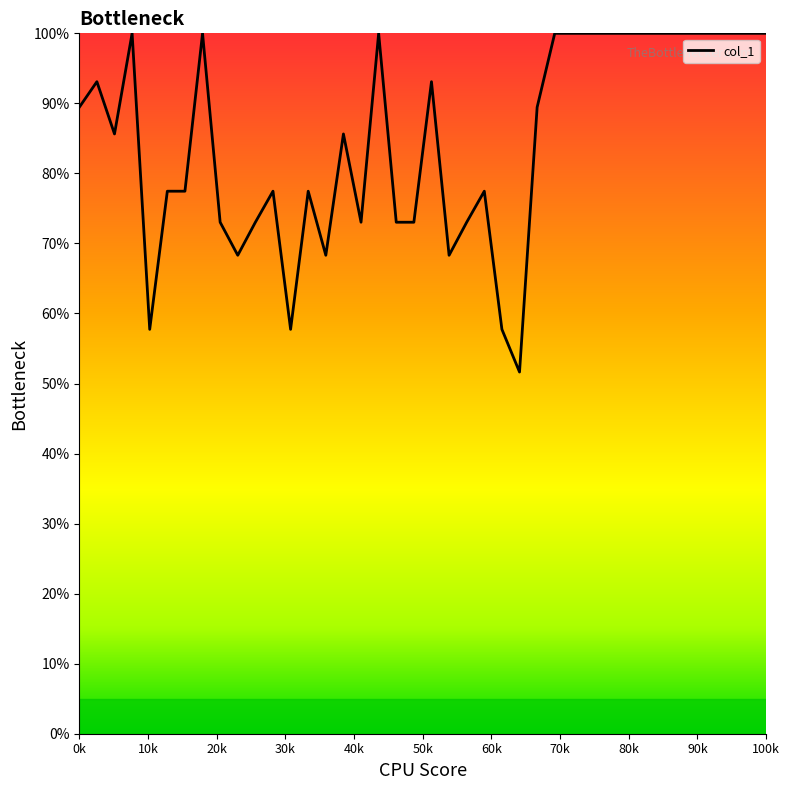

What is the maximum value shown in the chart?

100.0